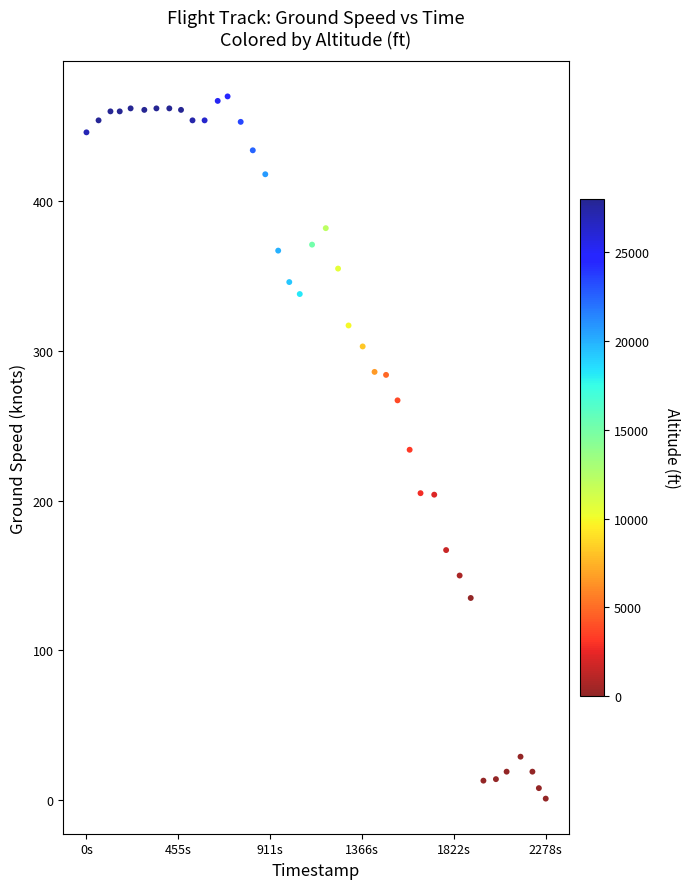

What is the range of Y values (max minus min)?

469